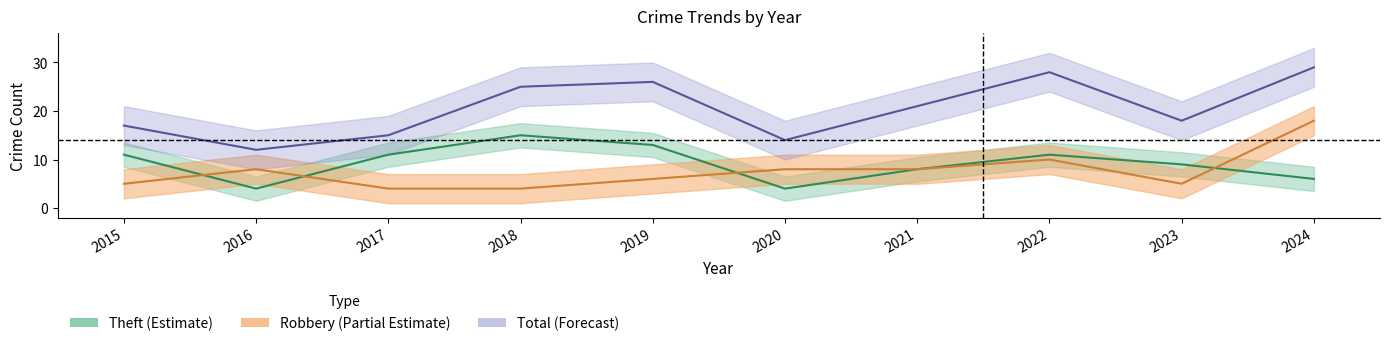

Rank the categories by Theft value from lowest to highest.

2016, 2020, 2024, 2021, 2023, 2015, 2017, 2022, 2019, 2018